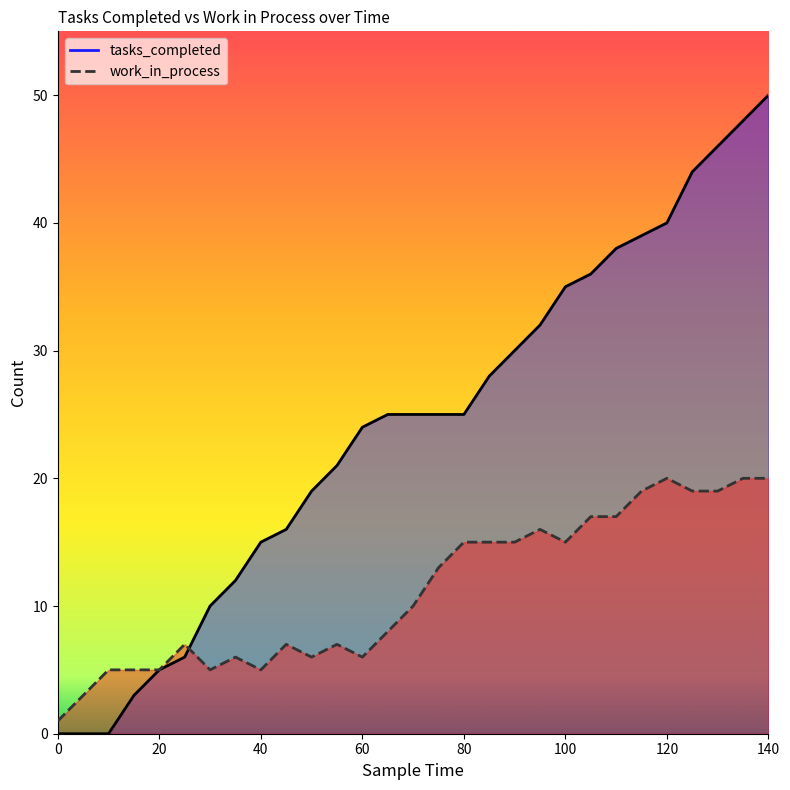

Read the tasks_completed value at 100.

35